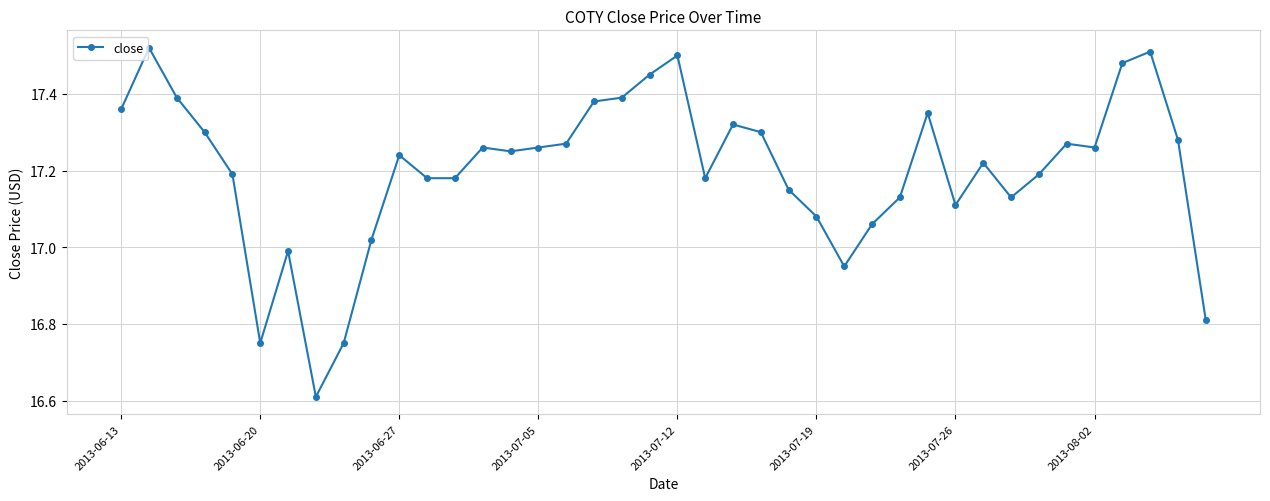

Is this an area chart (filled region under the line)?

No